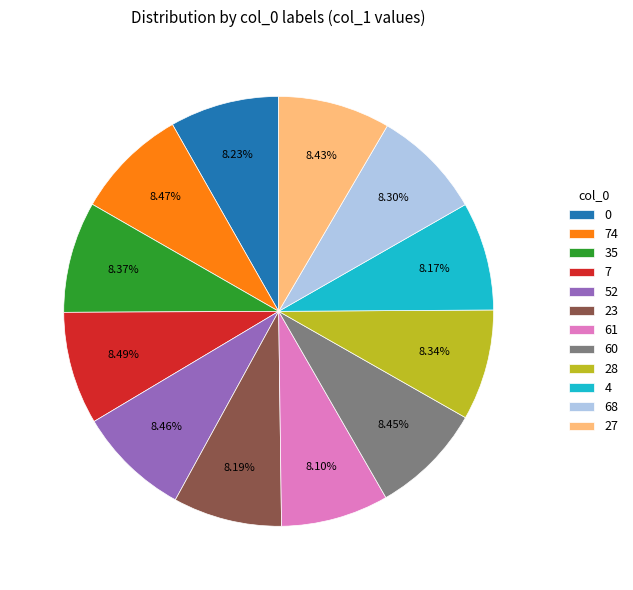

Does 28 account for over 50% of the chart?

No